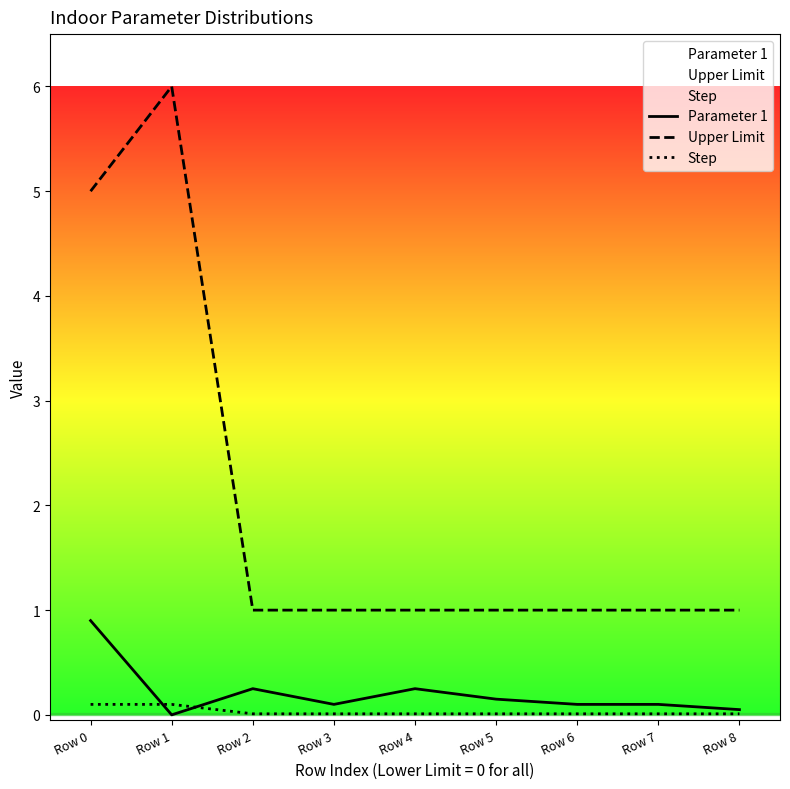

At which label is Parameter 1 closest to 0?

Row 1